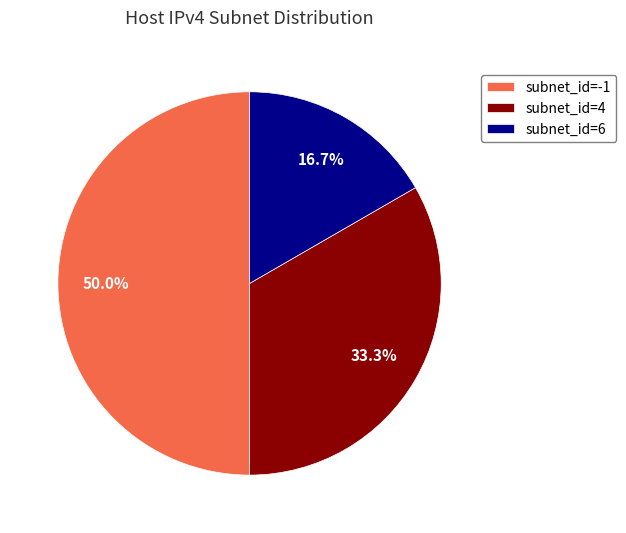

Does subnet_id=6 account for over 50% of the chart?

No